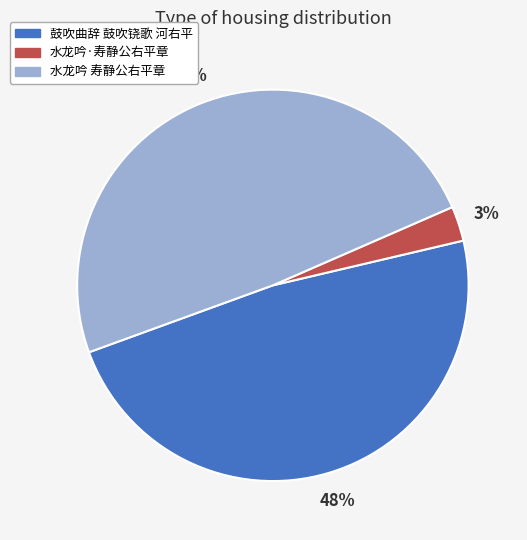

What percentage is the 水龙吟 寿静公右平章 slice, to the nearest percent?

49%